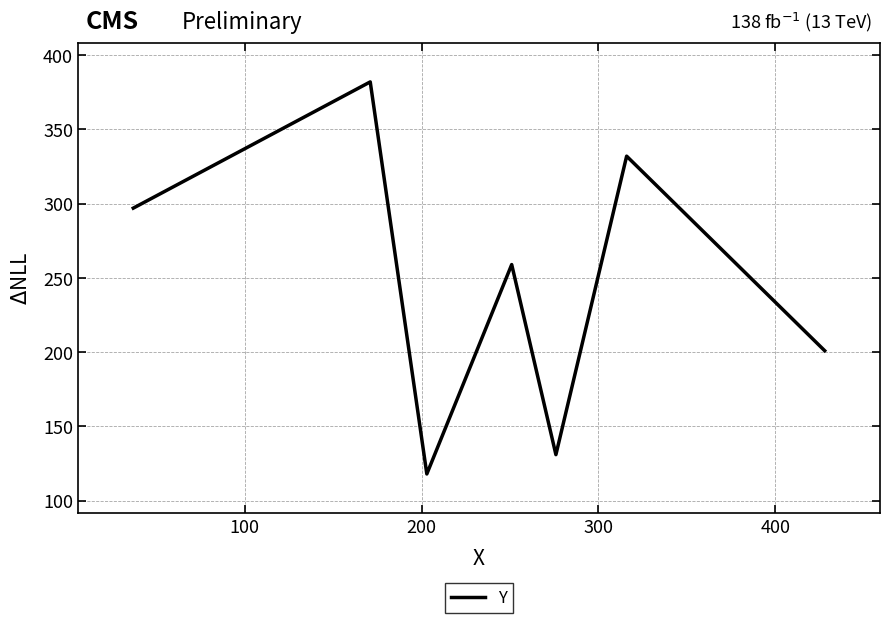

What is the maximum value shown in the chart?

382